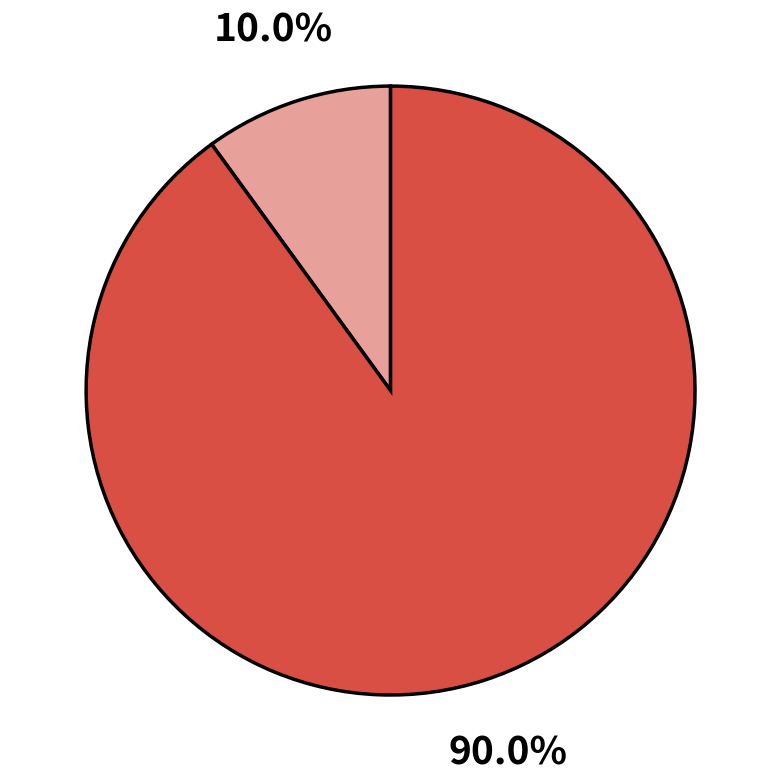

Is there any slice that represents more than half of the pie?

Yes